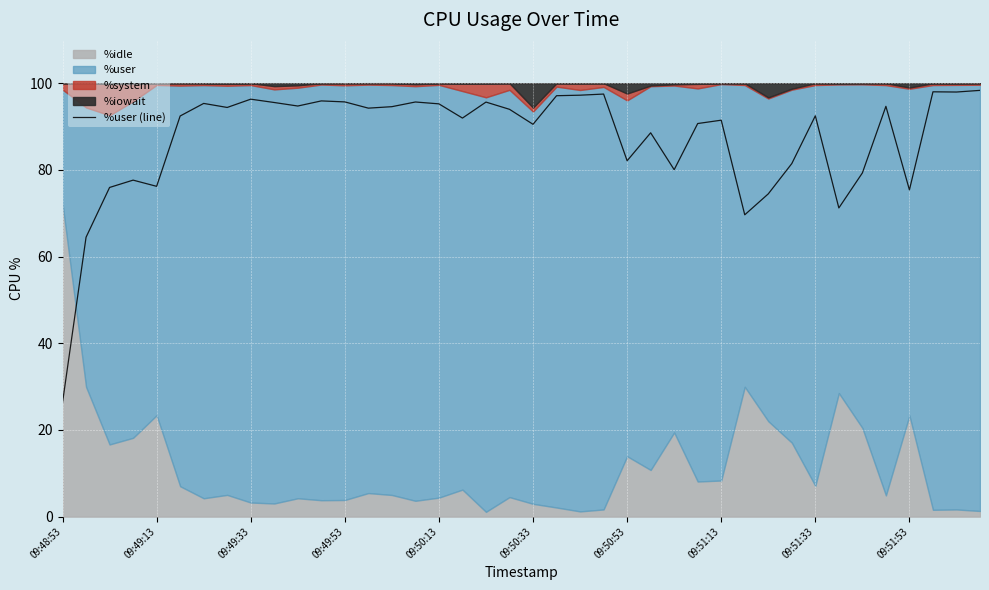

How many lines are shown in the chart?

1